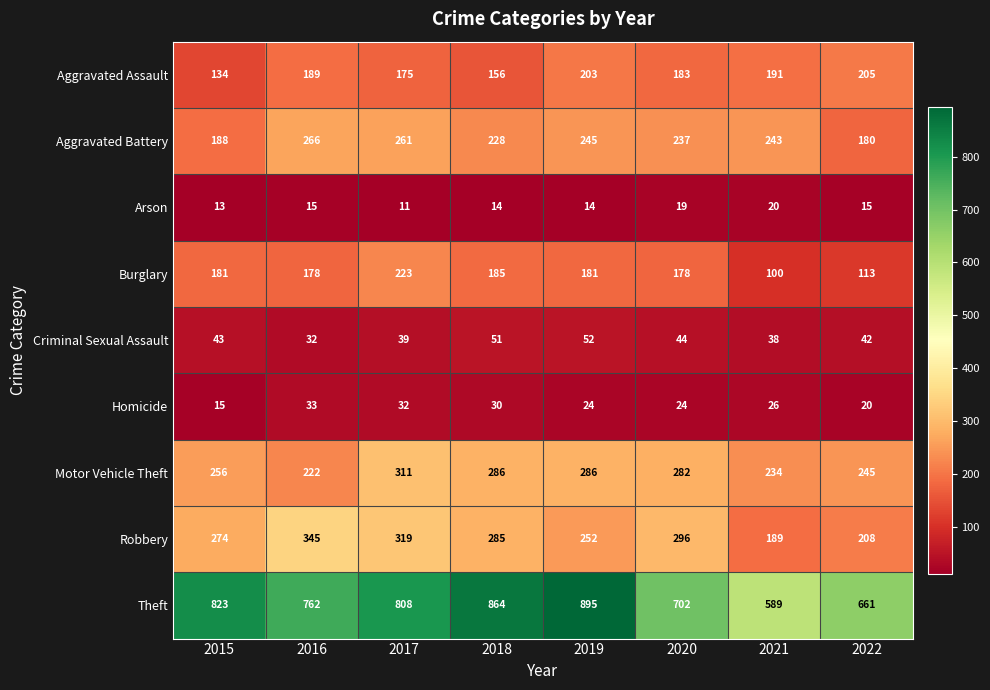

Between 2015 and 2017, which series saw the biggest shift?

Aggravated Battery